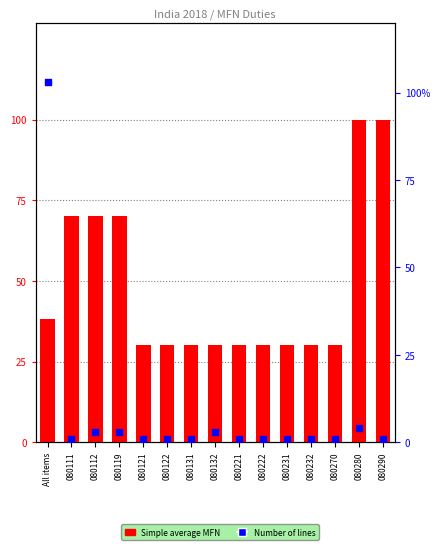

At how many categories does at least one series exceed 68?

6